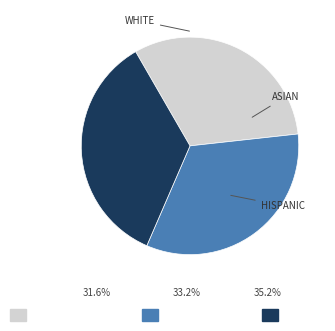

Does any single category account for the majority?

No